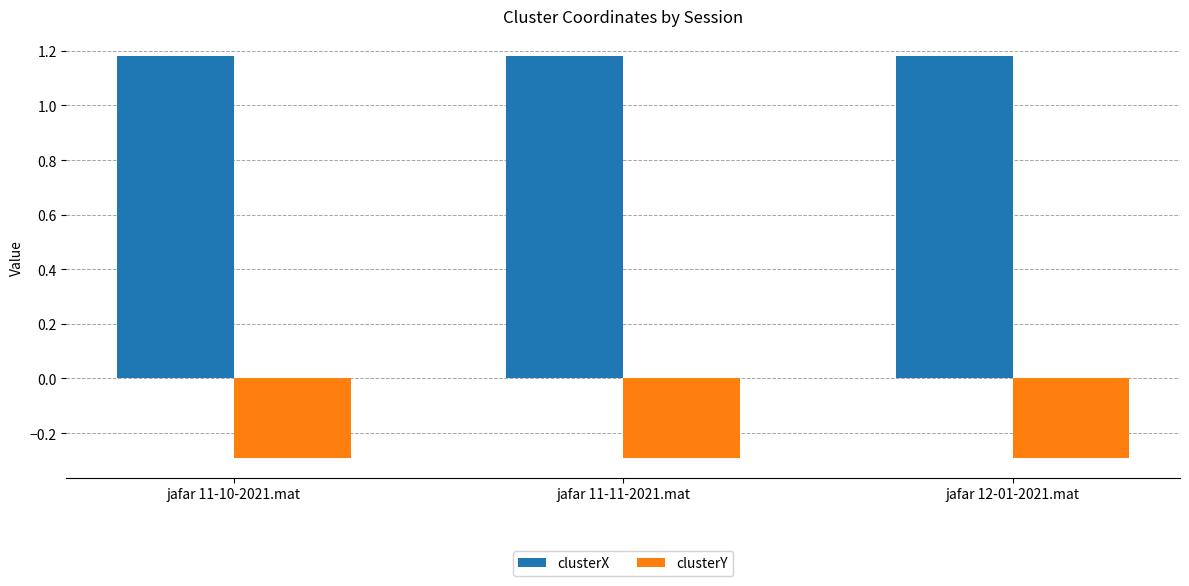

What is the sum of all clusterY values?

-0.9